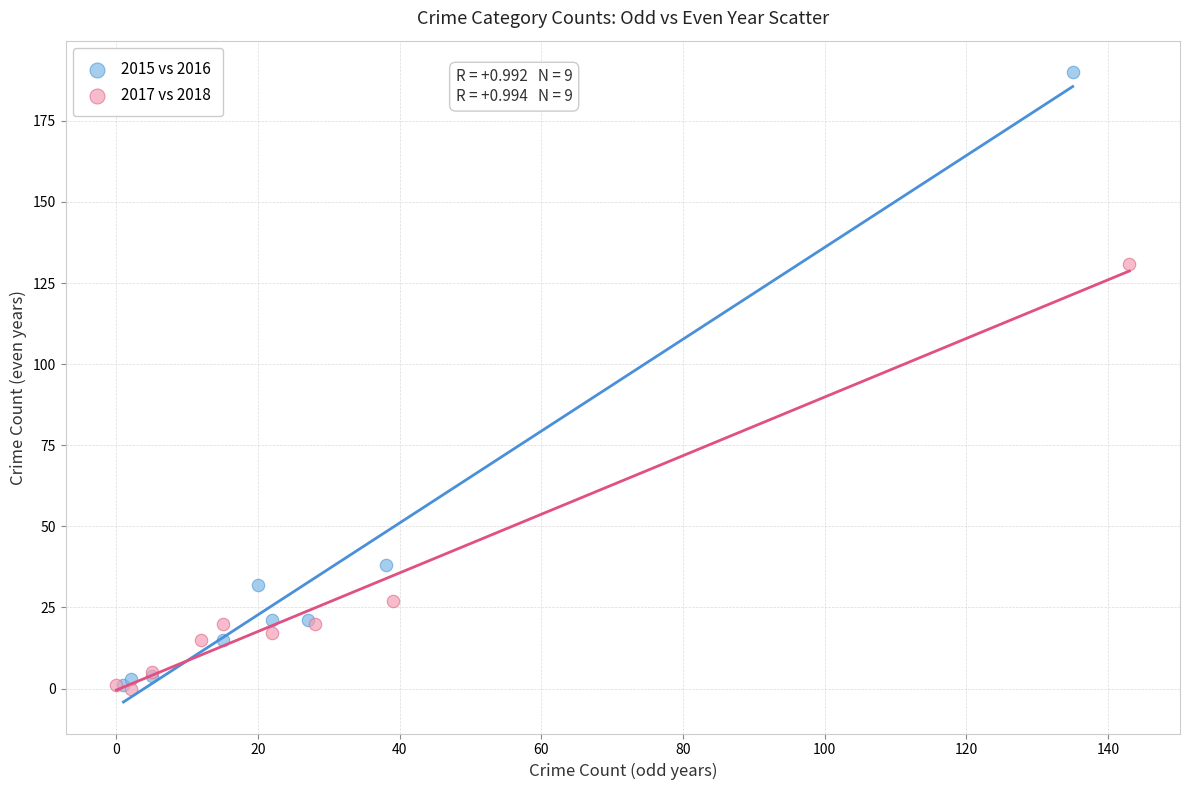

Which series has the largest Y range (max minus min)?

2015 vs 2016